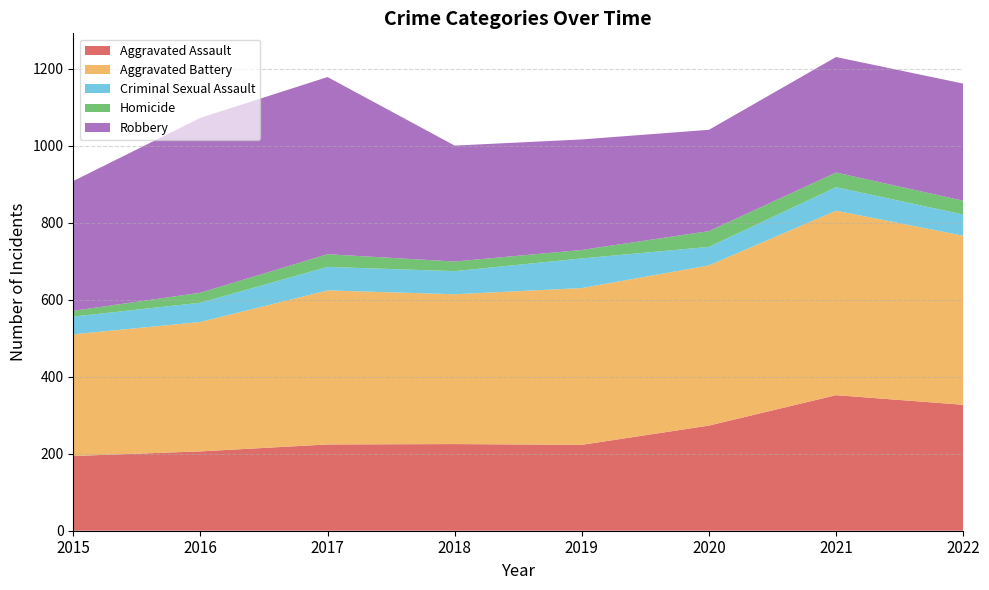

Reading left to right, list all the values displayed in this chart.

Aggravated Assault: 2015=194	2016=206	2017=224	2018=225	2019=223	2020=273	2021=352	2022=327
Aggravated Battery: 2015=316	2016=336	2017=400	2018=389	2019=407	2020=416	2021=479	2022=439
Criminal Sexual Assault: 2015=46	2016=50	2017=61	2018=60	2019=77	2020=48	2021=61	2022=55
Homicide: 2015=15	2016=26	2017=33	2018=25	2019=22	2020=41	2021=38	2022=36
Robbery: 2015=337	2016=454	2017=460	2018=301	2019=287	2020=263	2021=300	2022=304